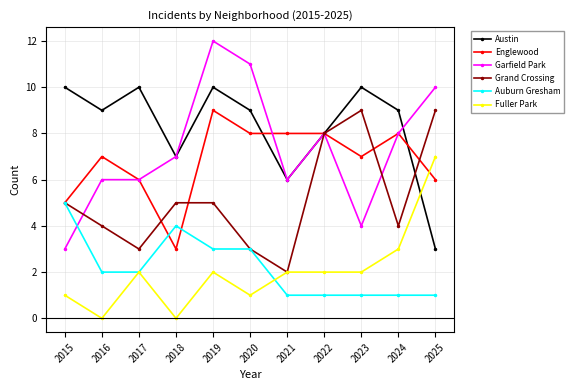

What is the greatest value displayed?

12